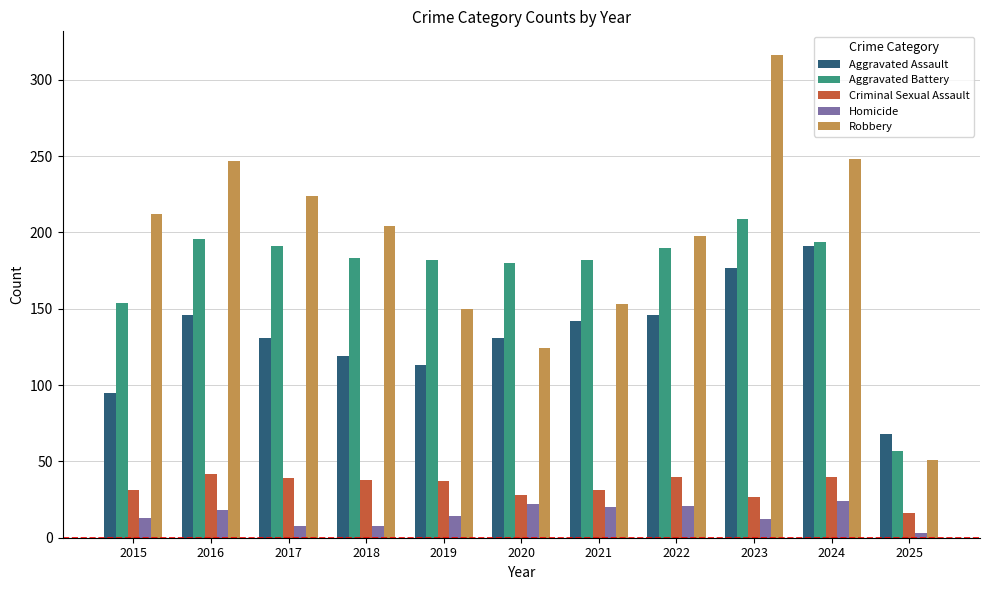

What is the difference between the Criminal Sexual Assault values at 2016 and 2020?

14